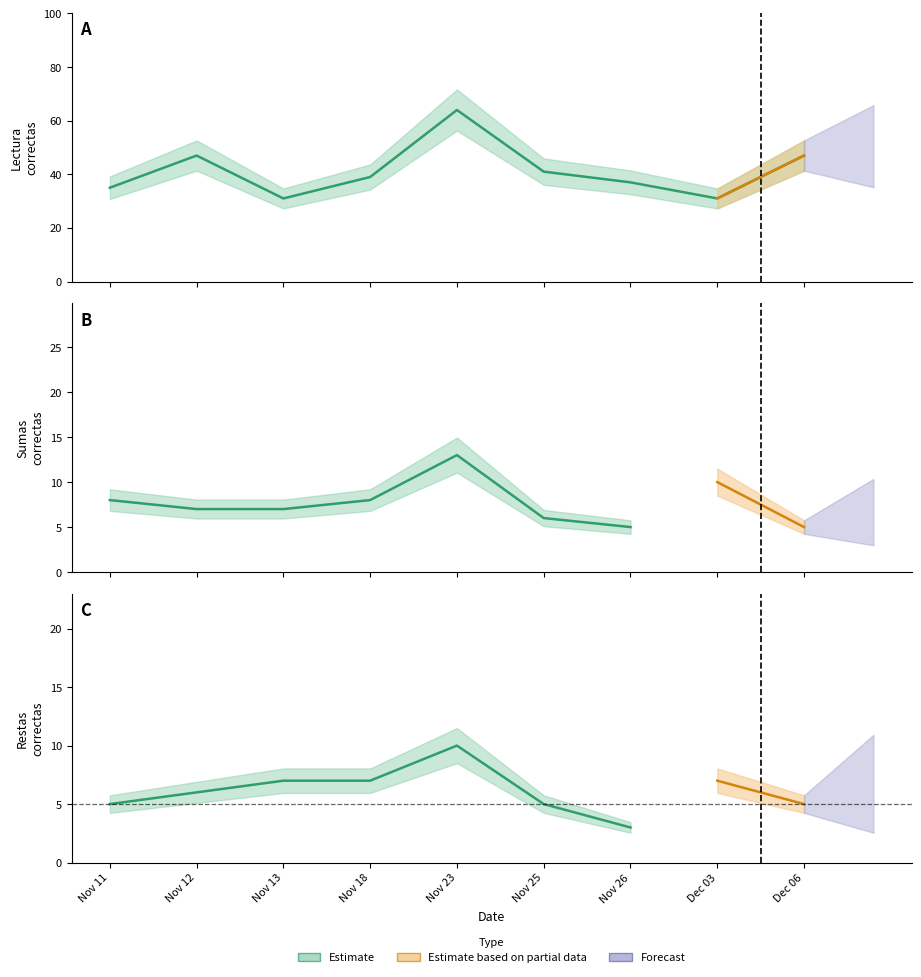

The value of restas_correctas at 2020-11-12 is 9. True or false?

False